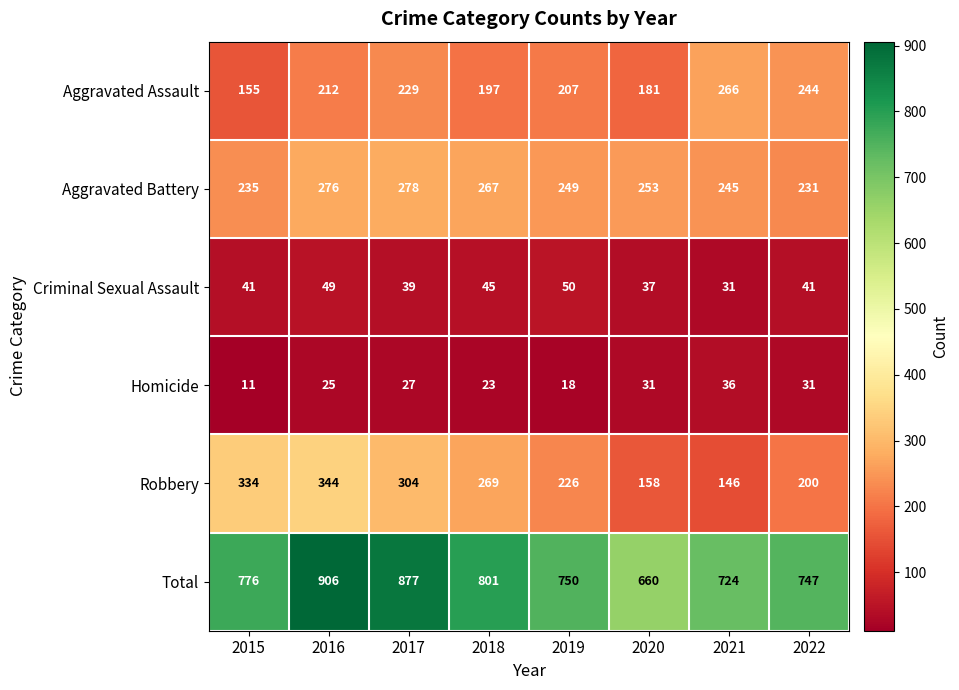

What value does the Aggravated Battery series have at 2017, to the nearest 5?

280